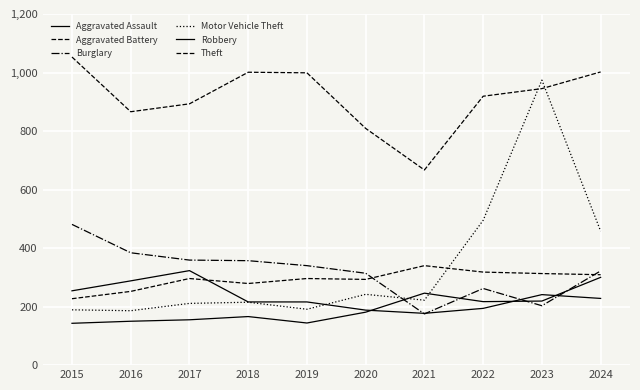

Is this an area chart (filled region under the line)?

No